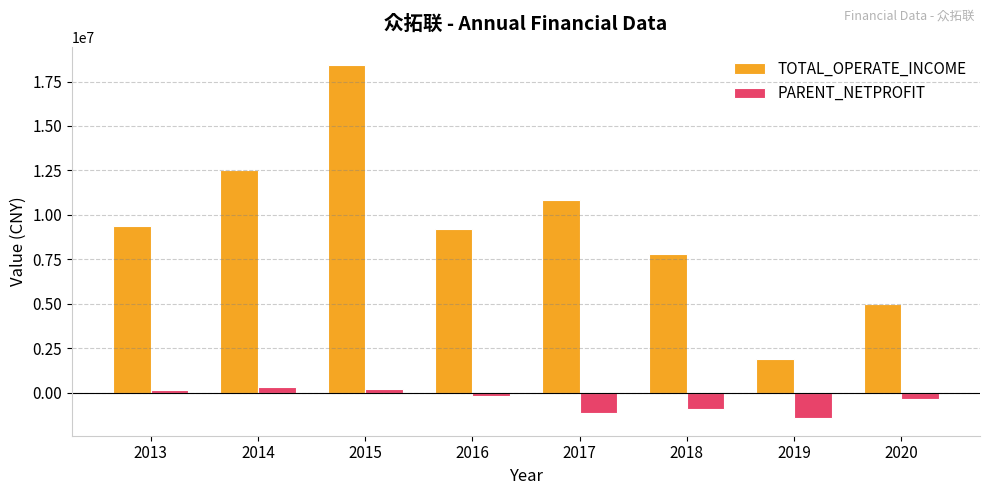

What is the value of the PARENT_NETPROFIT bar at the 4th from the left?

-201611.6